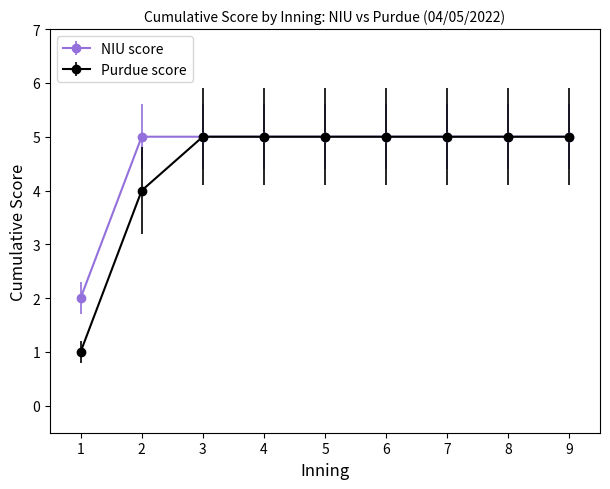

Is it true that NIU score equals 3 at 6?

False